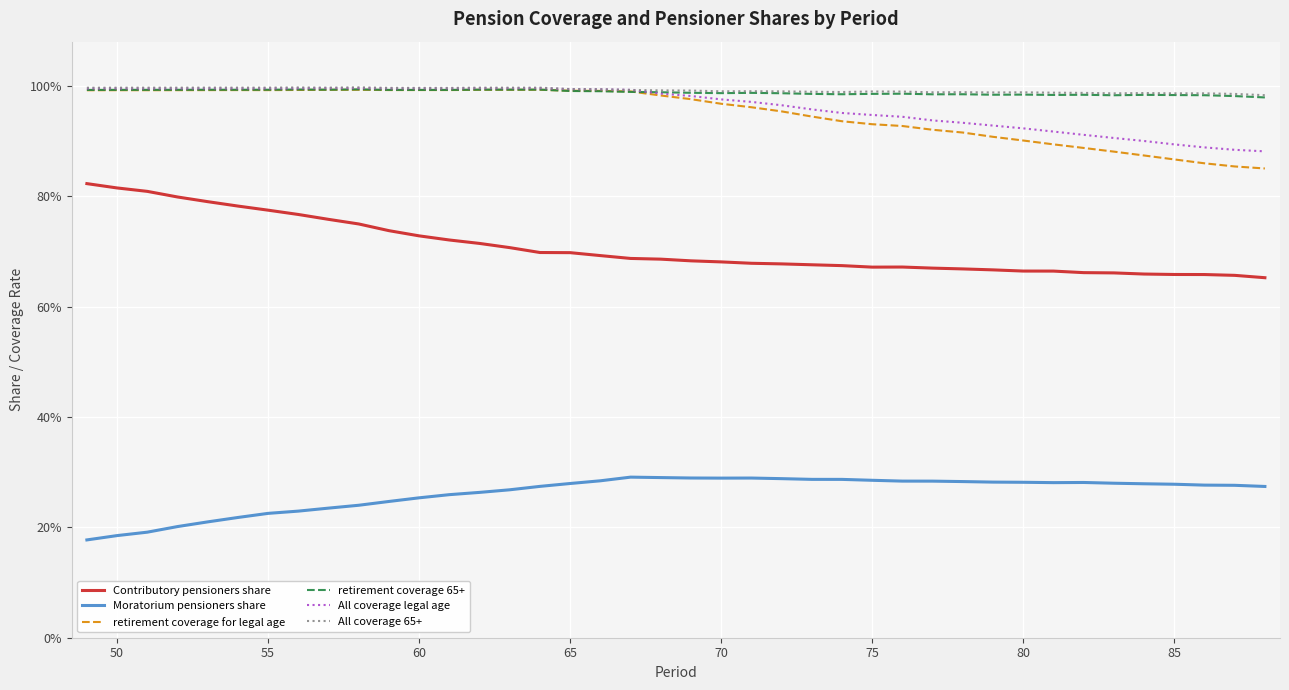

At which category is the sum across all series the highest?

65